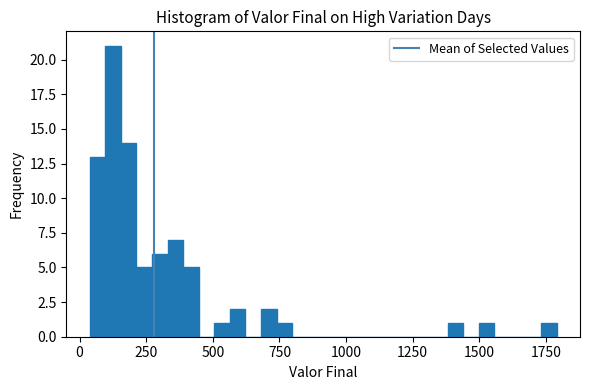

Read against the x-axis, roughly where is the centre of the tallest bar?

150